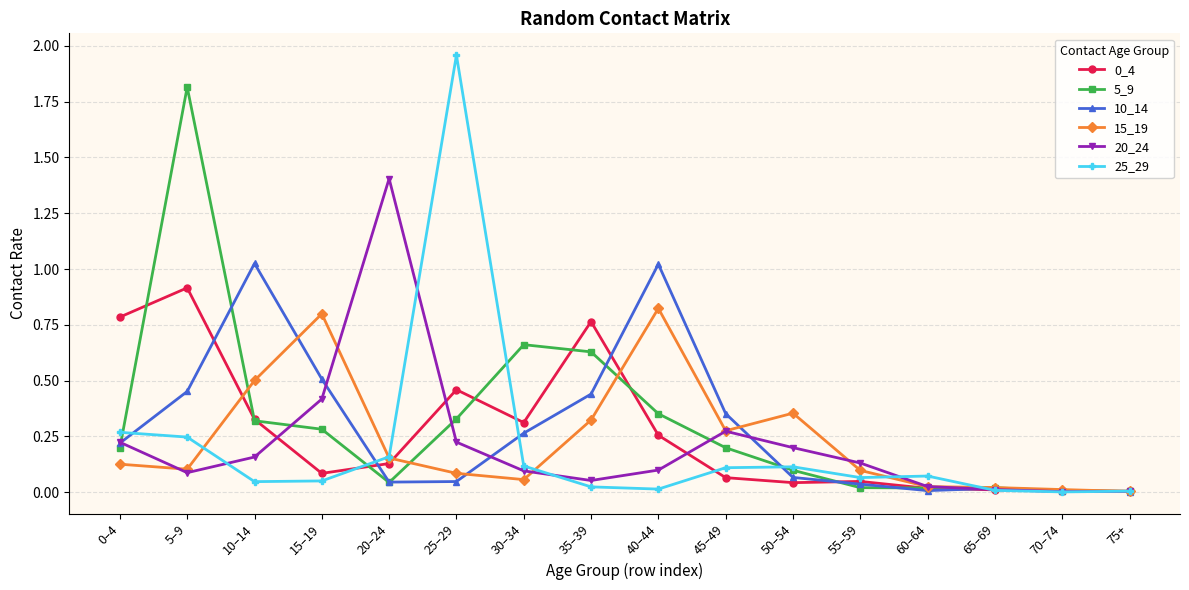

What is the label of the 2nd point from the right?

70–74